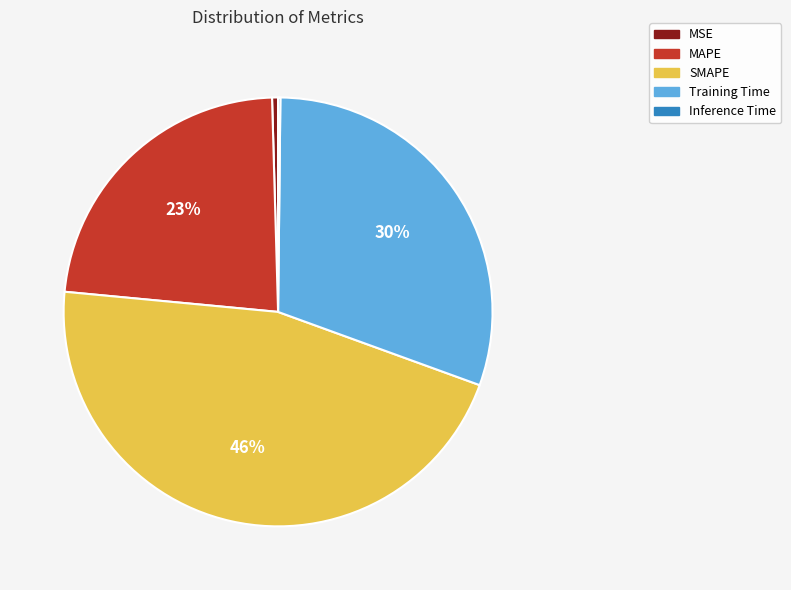

Do MSE and Training Time together represent more than half of the pie?

No